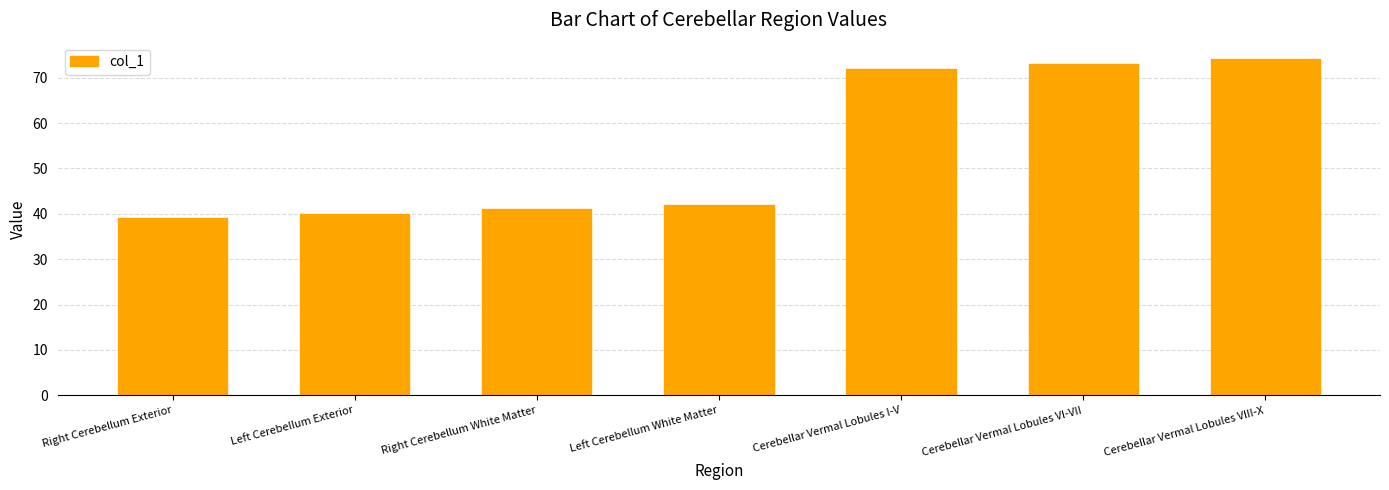

Is it true that the value at Cerebellar Vermal Lobules VI-VII is 44?

False